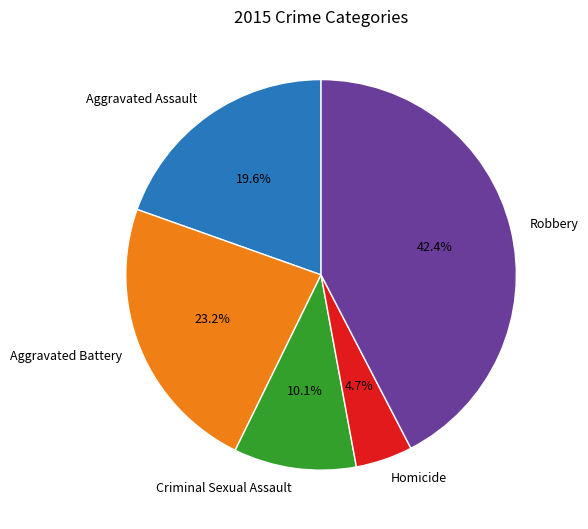

Which category has the biggest portion of the pie?

Robbery